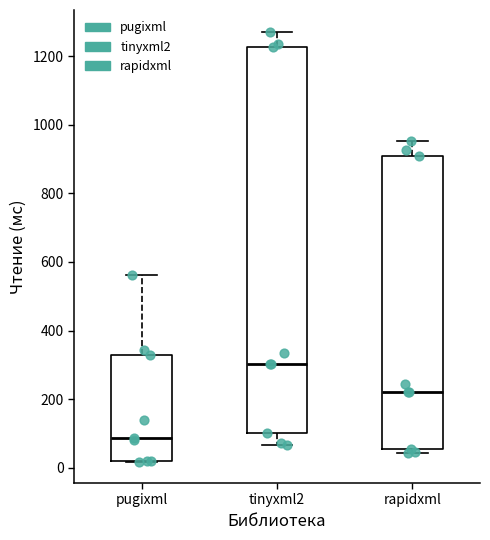

Comparing the boxes themselves (not the whiskers), which one is the tallest?

tinyxml2